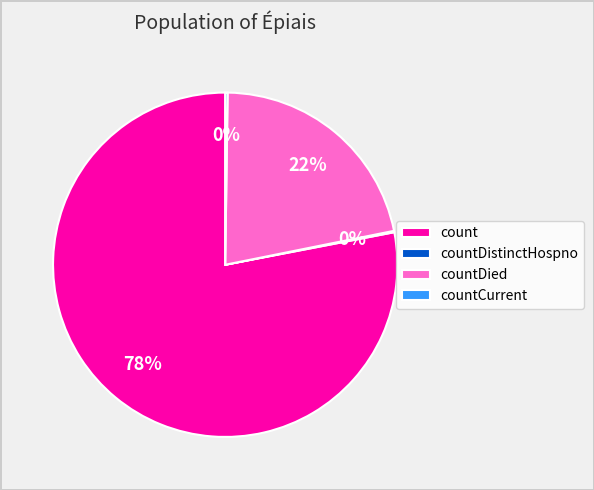

To the nearest percent, what percentage of the pie is countDied?

22%